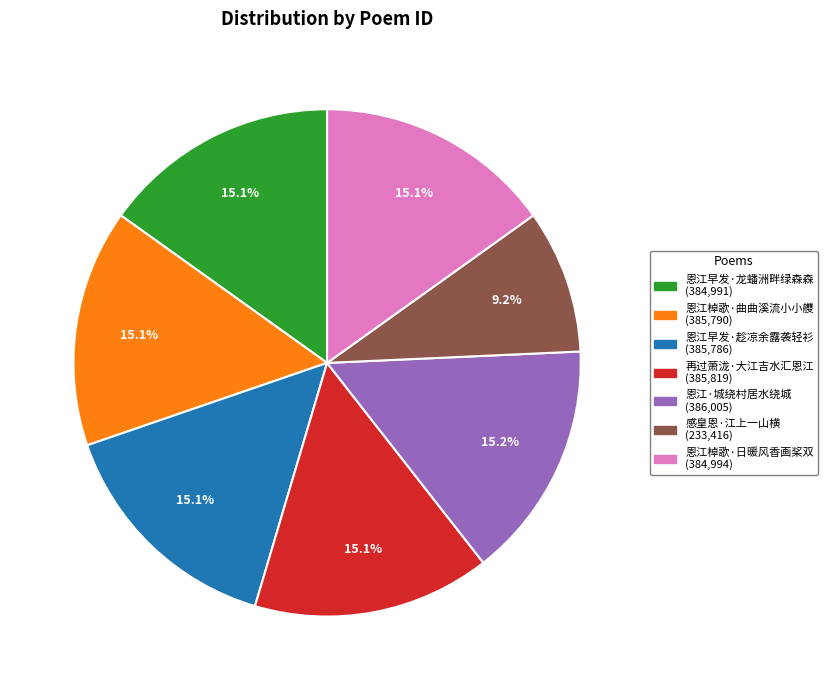

How many slices are in this pie chart?

7